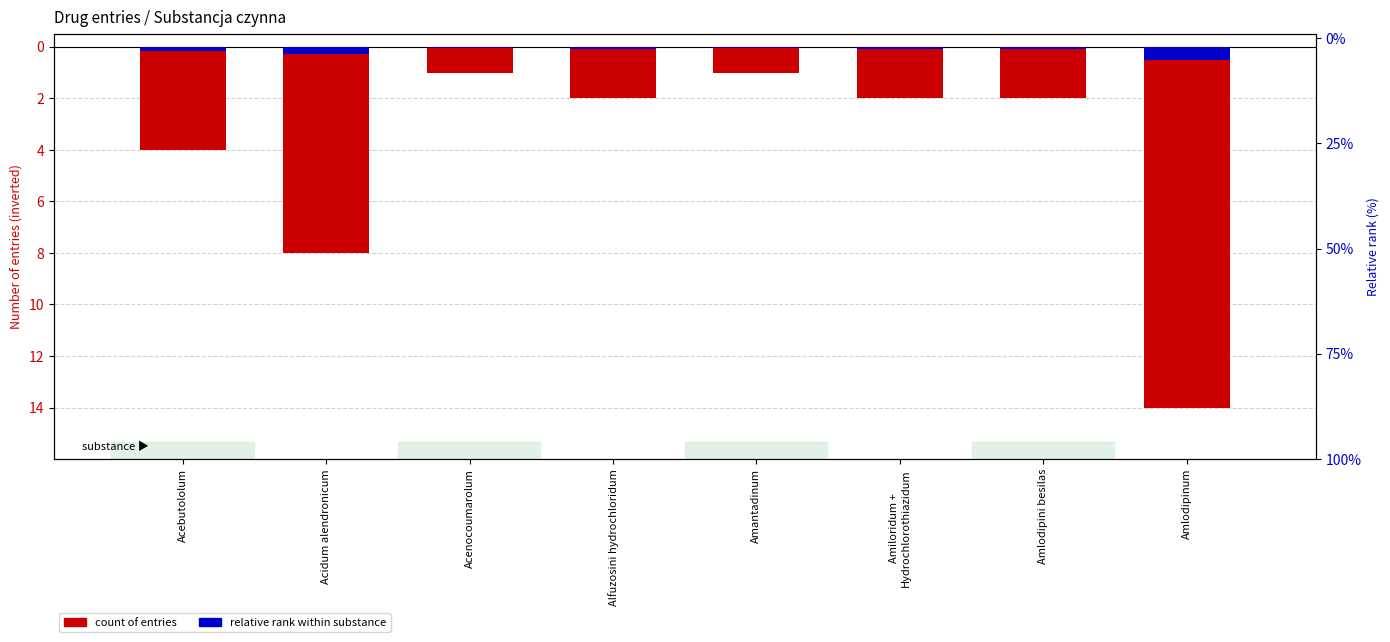

At which label does Relative rank within group reach its peak?

Acenocoumarolum